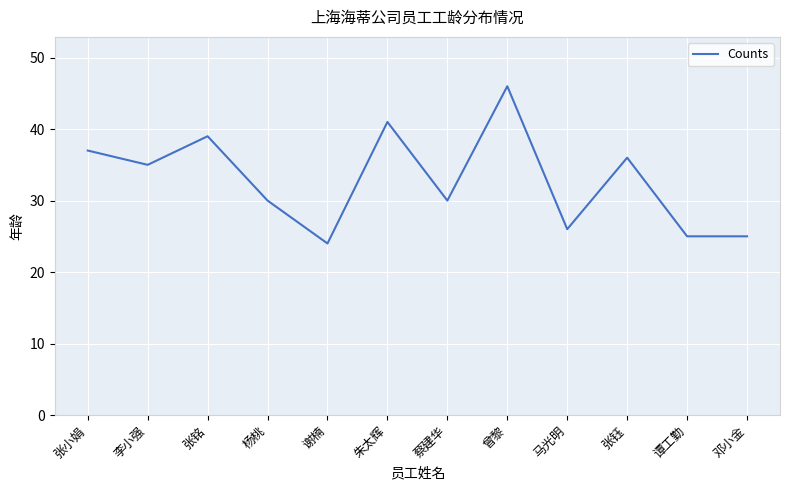

Reading right to left, transcribe all the data shown in this chart.

邓小金=25	谭工勤=25	张钰=36	马光明=26	曾黎=46	蔡建华=30	朱太辉=41	谢楠=24	杨桃=30	张铭=39	李小强=35	张小娟=37